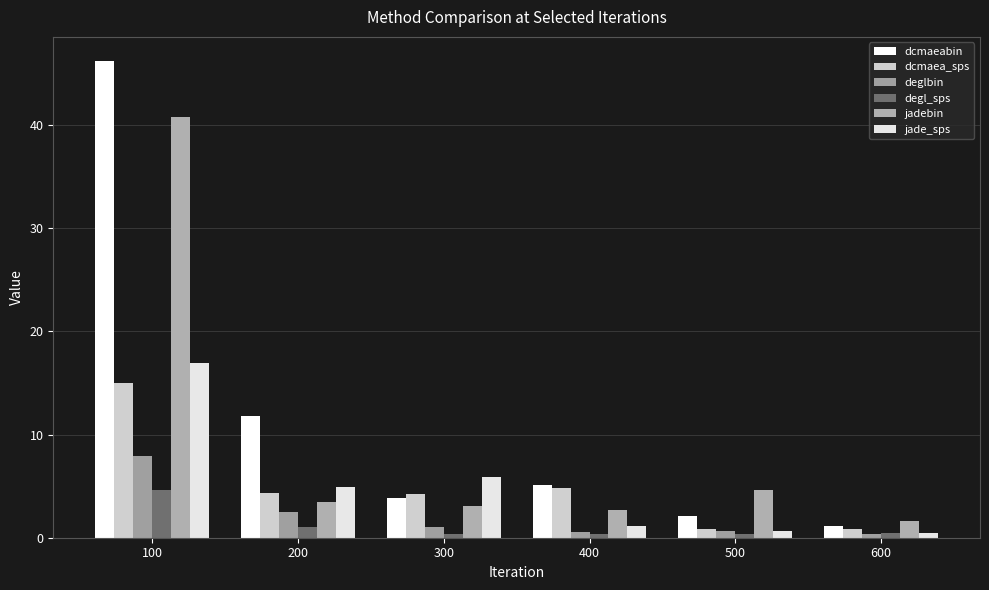

Reading left to right, transcribe all the data shown in this chart.

dcmaeabin: 100=46.2	200=11.8	300=3.8	400=5.1	500=2.1	600=1.2
dcmaea_sps: 100=15.0	200=4.3	300=4.2	400=4.9	500=0.9	600=0.9
deglbin: 100=7.9	200=2.5	300=1.1	400=0.6	500=0.6	600=0.4
degl_sps: 100=4.7	200=1.1	300=0.3	400=0.4	500=0.4	600=0.4
jadebin: 100=40.8	200=3.5	300=3.0	400=2.7	500=4.6	600=1.6
jade_sps: 100=16.9	200=4.9	300=5.9	400=1.2	500=0.7	600=0.4